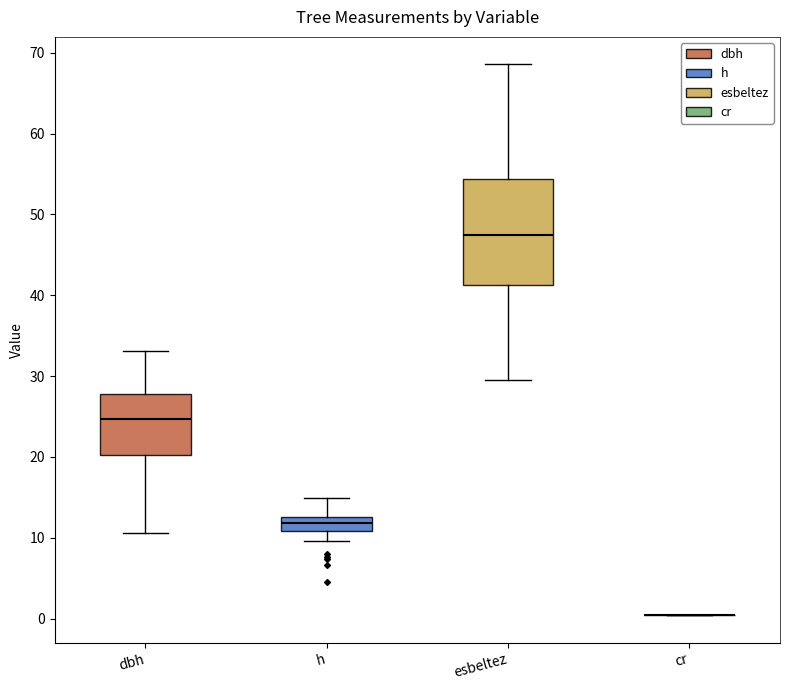

Reading left to right, transcribe this box plot: for each box, give where its median line is, the range the box spans, and where its two whiskers end, as read against the y-axis. The values are not printed on the chart, so give them approximately, as read against the axis.

dbh: median 25, box 20 to 28, whiskers 11 to 33
h: median 12, box 11 to 13, whiskers 10 to 15
esbeltez: median 47, box 41 to 54, whiskers 29 to 69
cr: box collapsed to a line at 0, whiskers 0 to 0